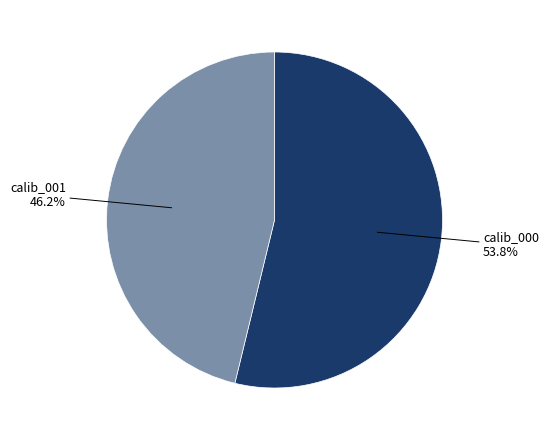

To the nearest percent, what percentage of the pie is calib_001?

46%